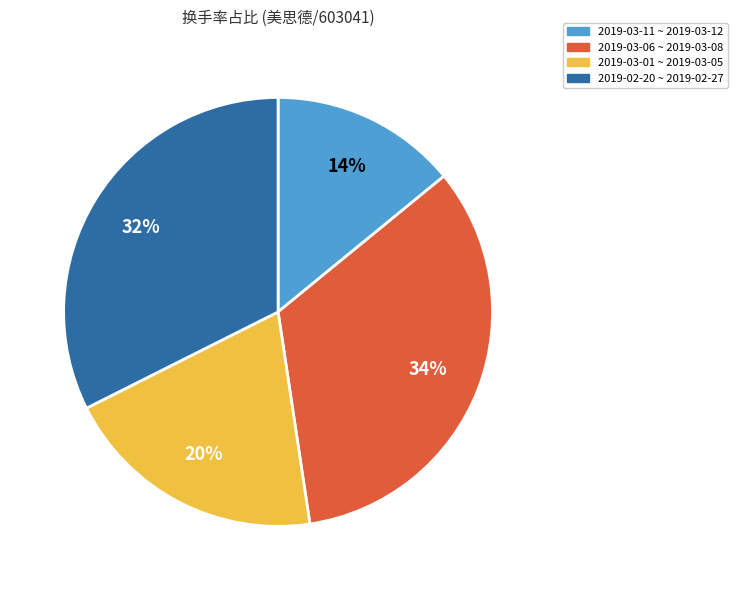

Rank the categories by value from highest to lowest.

2019-03-06 ~ 2019-03-08, 2019-02-20 ~ 2019-02-27, 2019-03-01 ~ 2019-03-05, 2019-03-11 ~ 2019-03-12